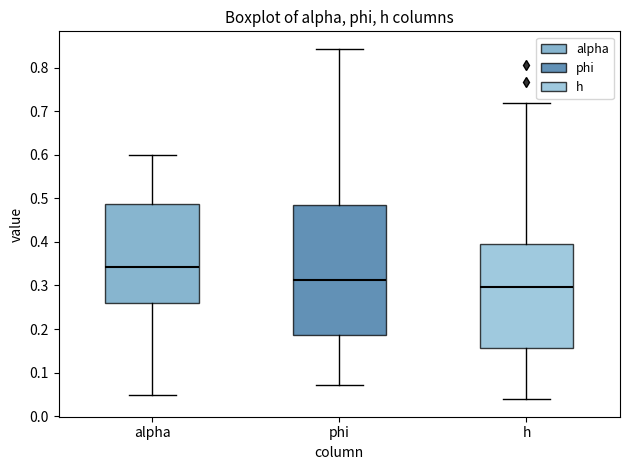

Which box's median line is the highest?

alpha